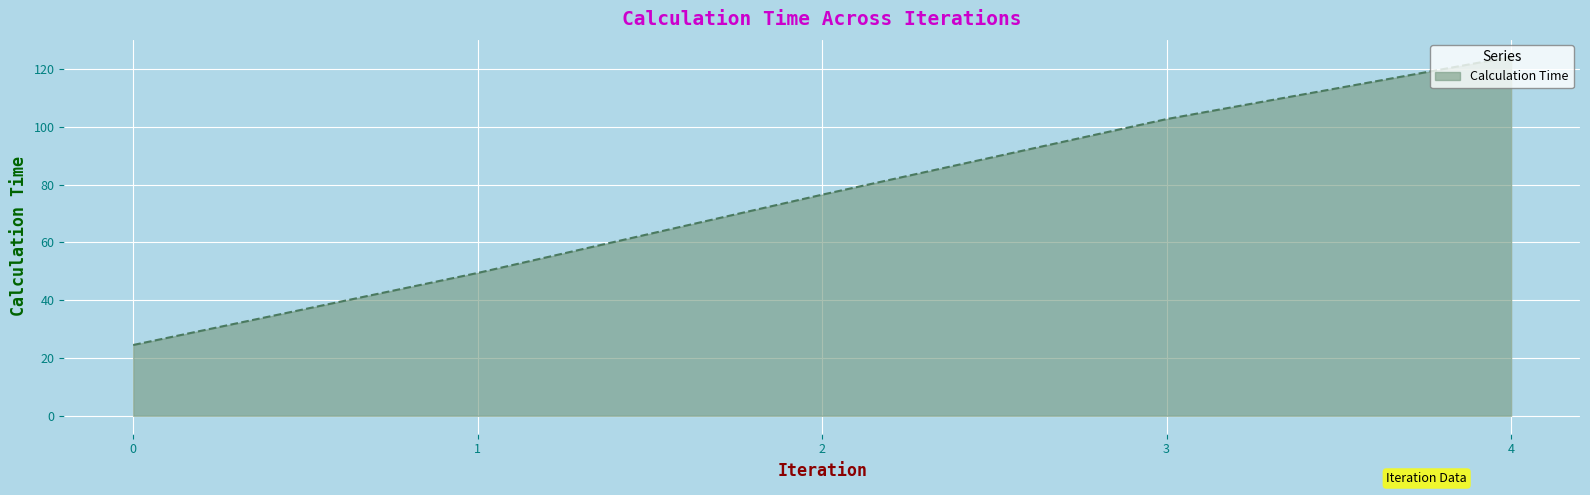

How many lines are shown in the chart?

1